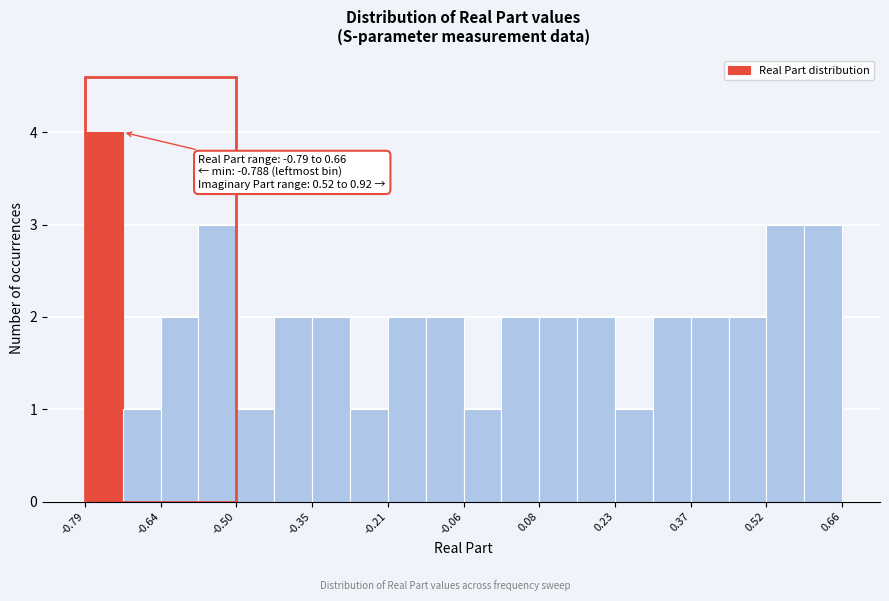

Around what value on the x-axis is the tallest bar? Give the approximate position of its centre, as read against the axis.

-0.76